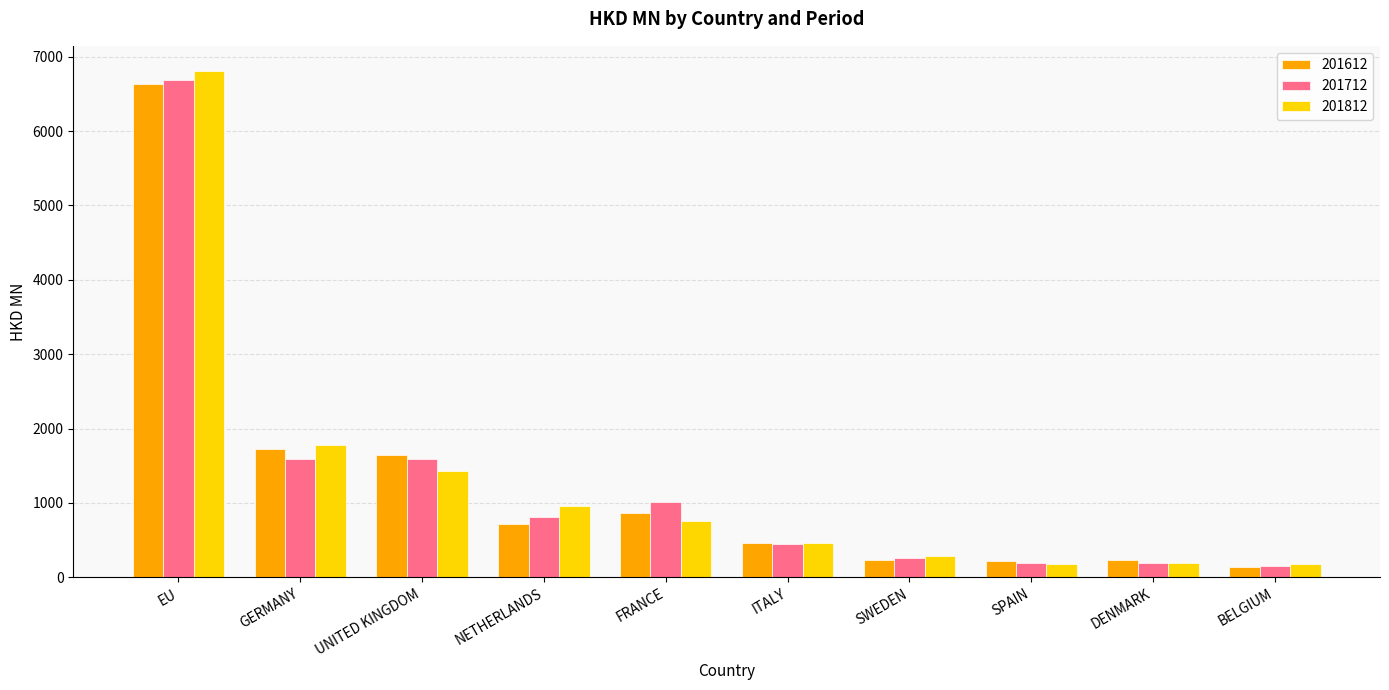

What is the total value across all series at BELGIUM?

463.2